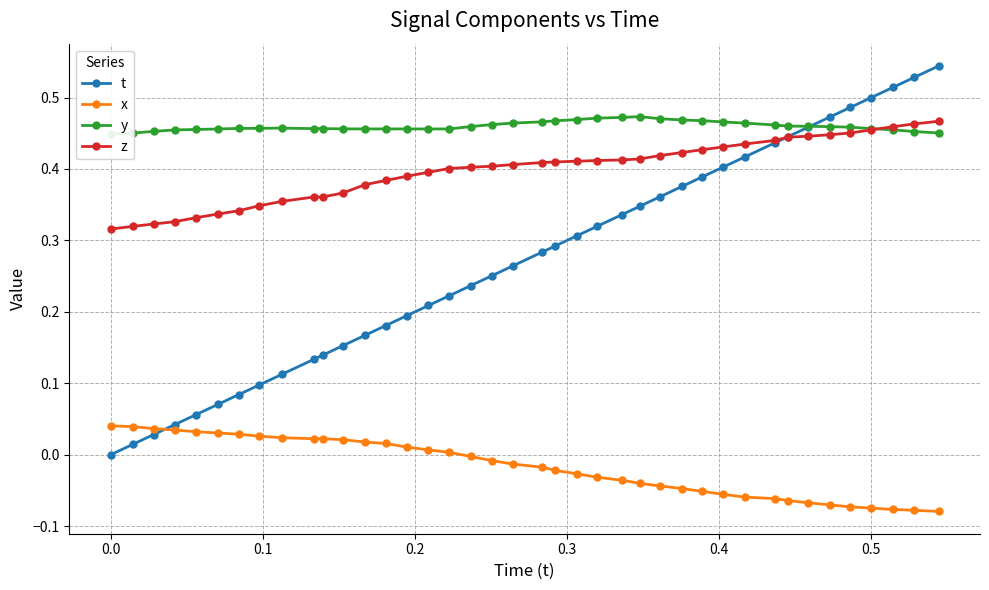

How many lines are shown in the chart?

4